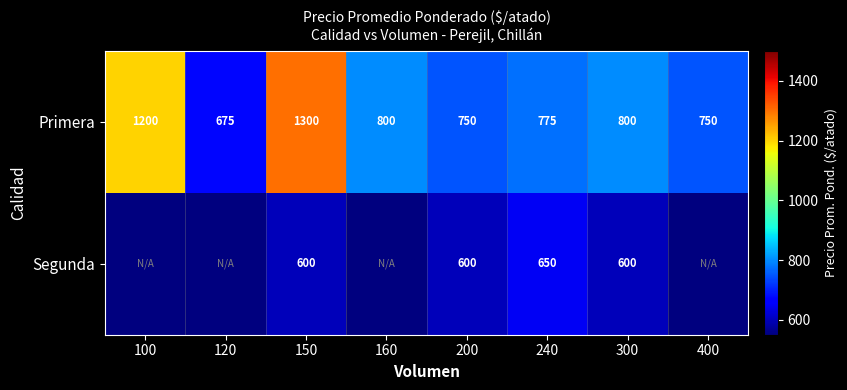

What is the maximum value for Primera?

1300